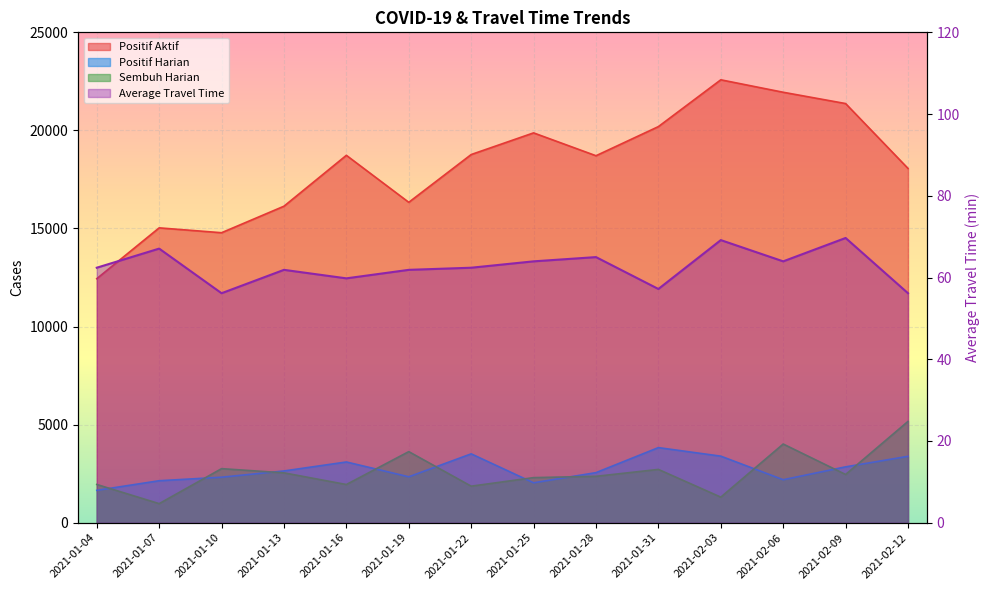

Which series changed the most between 2021-01-22 and 2021-02-12?

Sembuh Harian